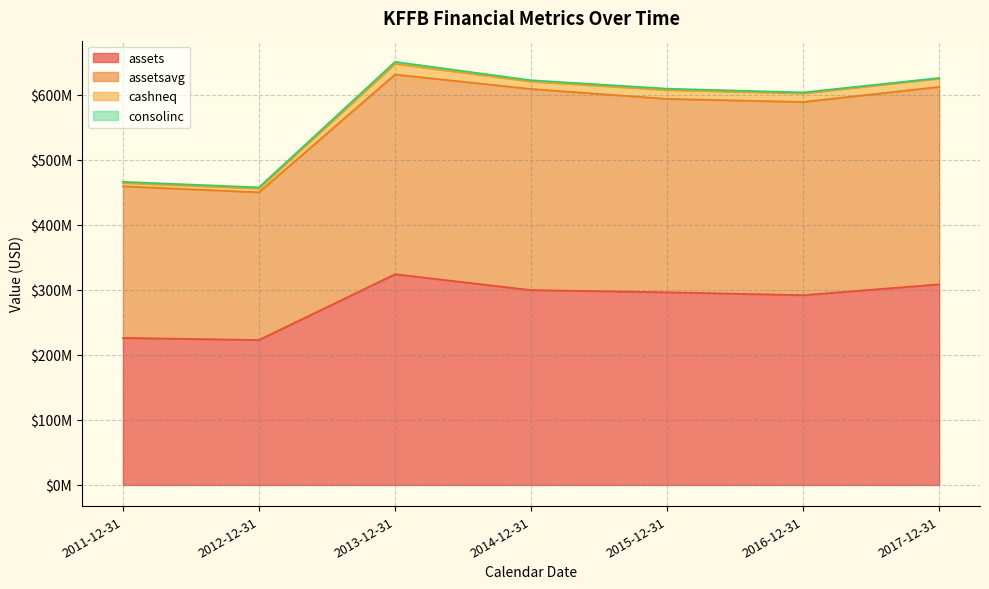

In assets, how many points are lower than both neighbors (excluding endpoints)?

2